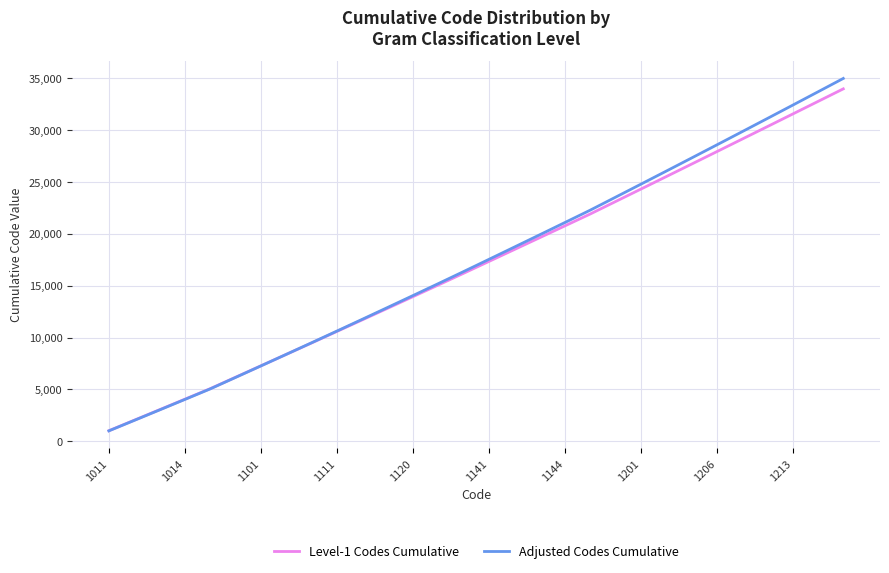

Which series has the largest range (max minus min)?

Adjusted Codes Cumulative